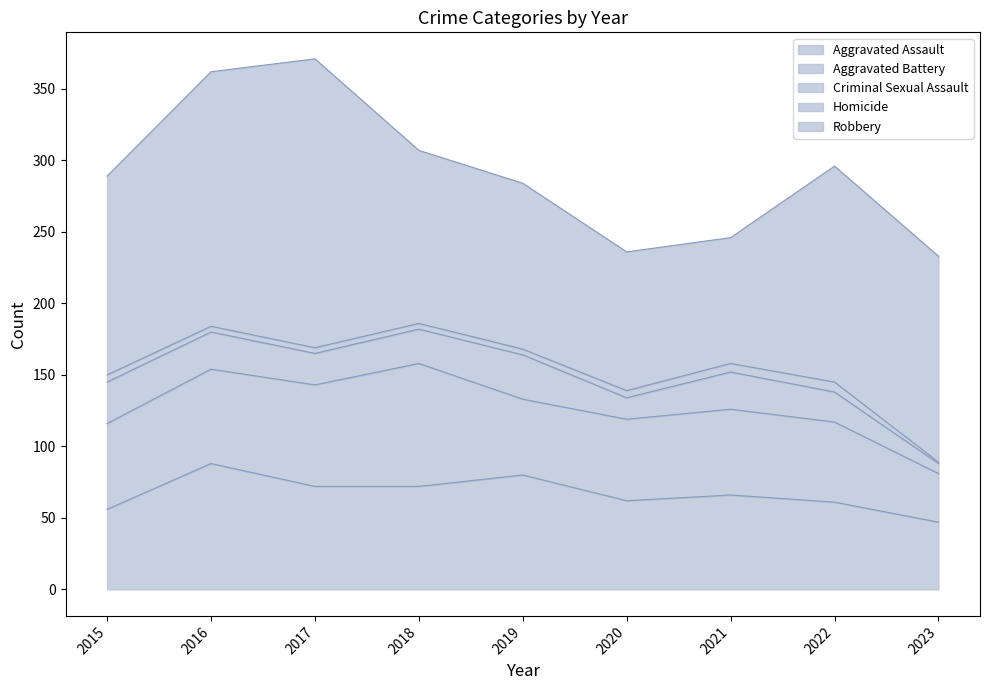

What is the minimum value shown in the chart?

1